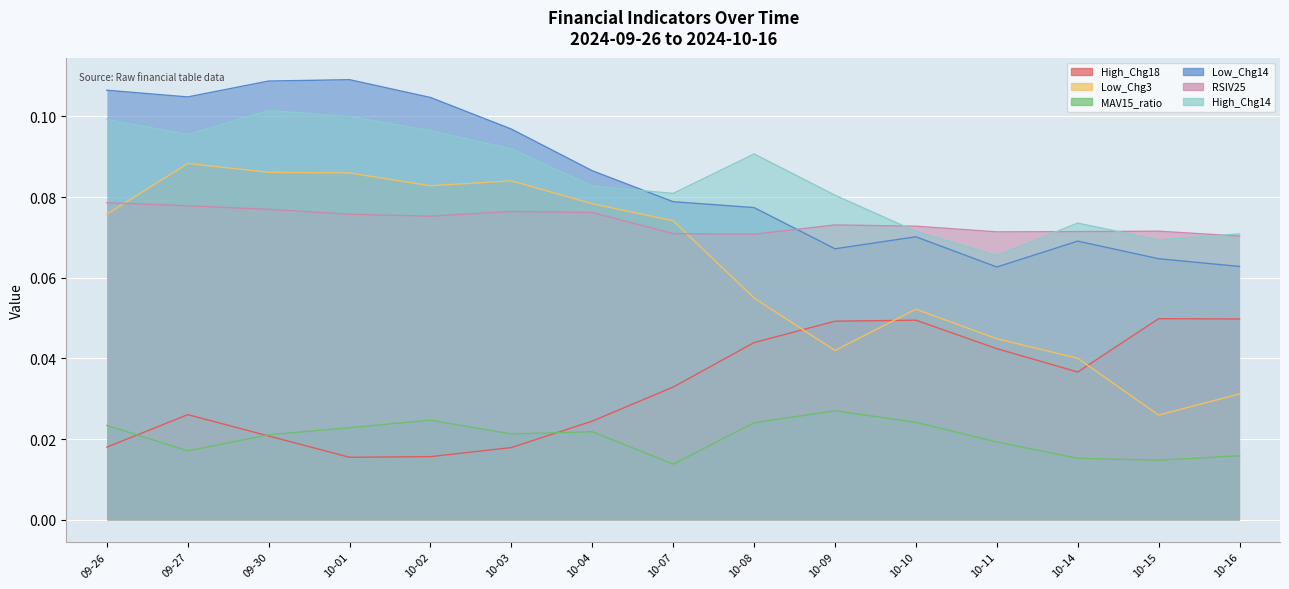

Reading left to right, transcribe all the data shown in this chart.

High_Chg18: 0.0	0.0	0.0	0.0	0.0	0.0	0.0	0.0	0.0	0.0	0.0	0.0	0.0	0.0	0.0
Low_Chg3: 0.1	0.1	0.1	0.1	0.1	0.1	0.1	0.1	0.1	0.0	0.1	0.0	0.0	0.0	0.0
MAV15_ratio: 0.0	0.0	0.0	0.0	0.0	0.0	0.0	0.0	0.0	0.0	0.0	0.0	0.0	0.0	0.0
Low_Chg14: 0.1	0.1	0.1	0.1	0.1	0.1	0.1	0.1	0.1	0.1	0.1	0.1	0.1	0.1	0.1
RSIV25: 0.1	0.1	0.1	0.1	0.1	0.1	0.1	0.1	0.1	0.1	0.1	0.1	0.1	0.1	0.1
High_Chg14: 0.1	0.1	0.1	0.1	0.1	0.1	0.1	0.1	0.1	0.1	0.1	0.1	0.1	0.1	0.1